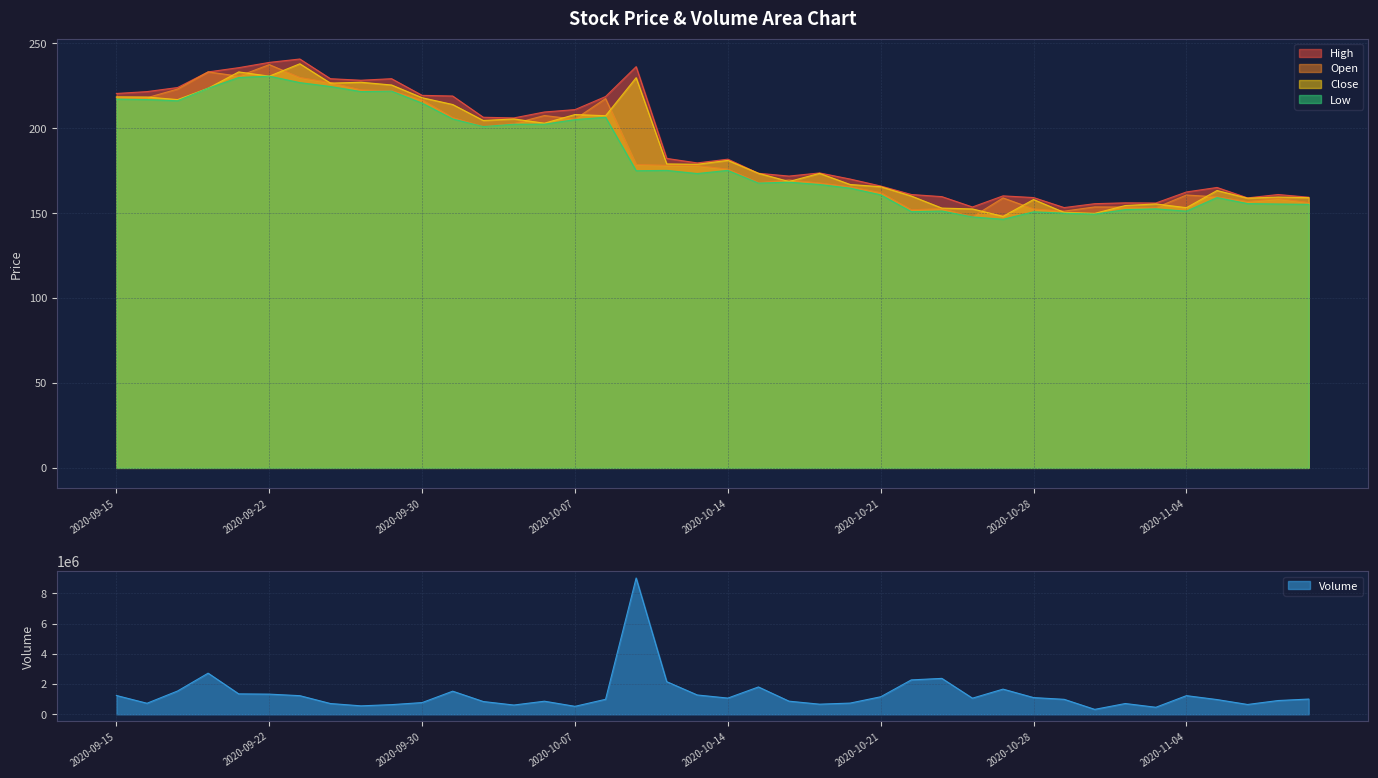

What is the difference between the Low values at 2020-09-21 and 2020-10-05?

27.5